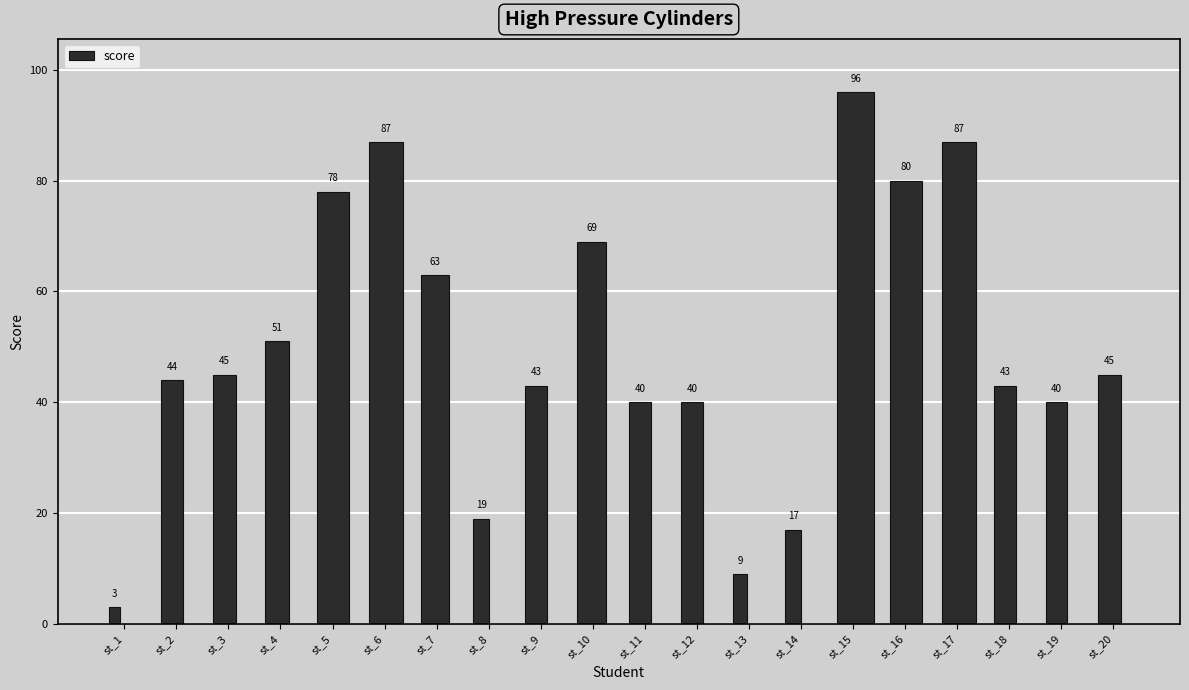

What is the sum of the values at st_4 and st_13?

60